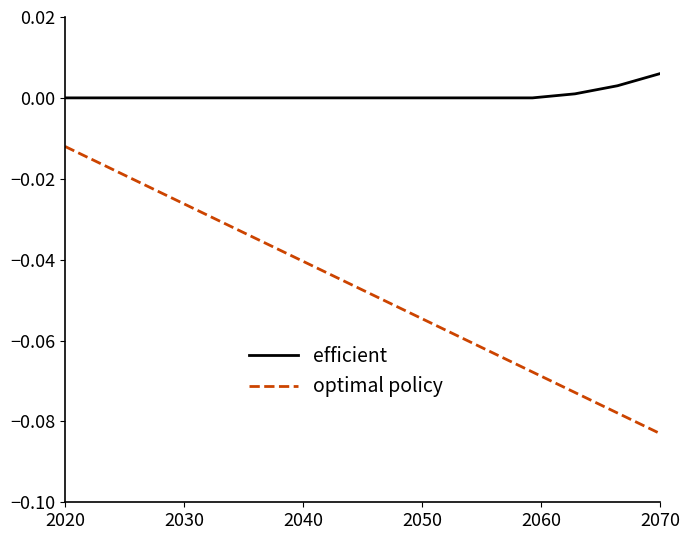

Rank the series by their average value, from lowest to highest.

optimal policy, efficient